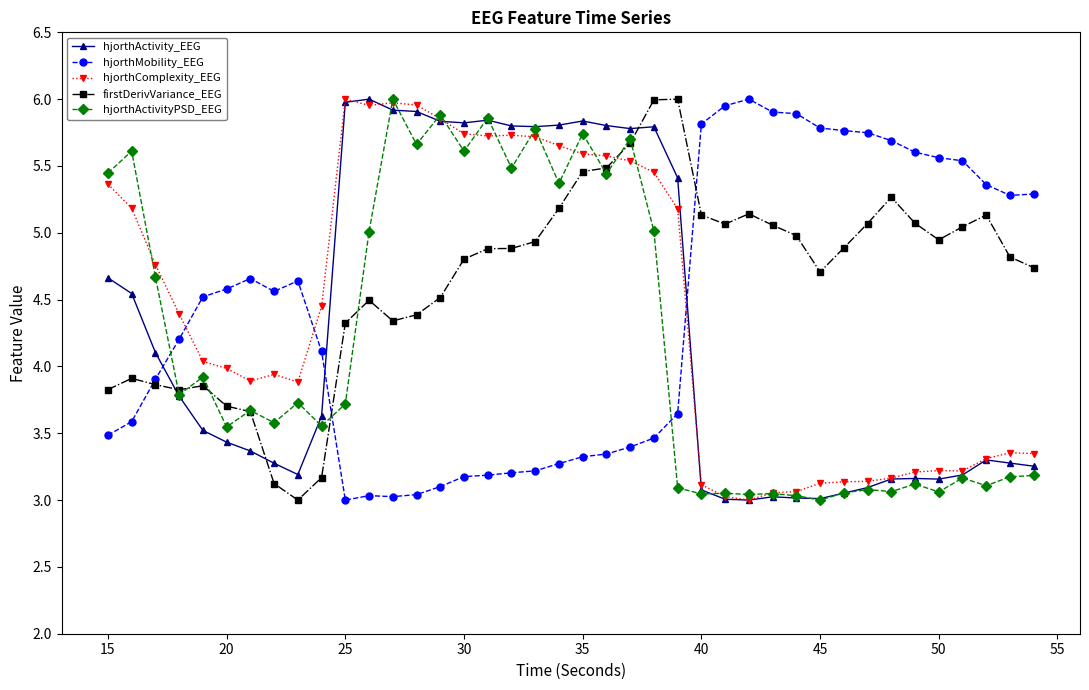

True or false: hjorthComplexity_EEG has more than 1 points higher than both neighbors.

True